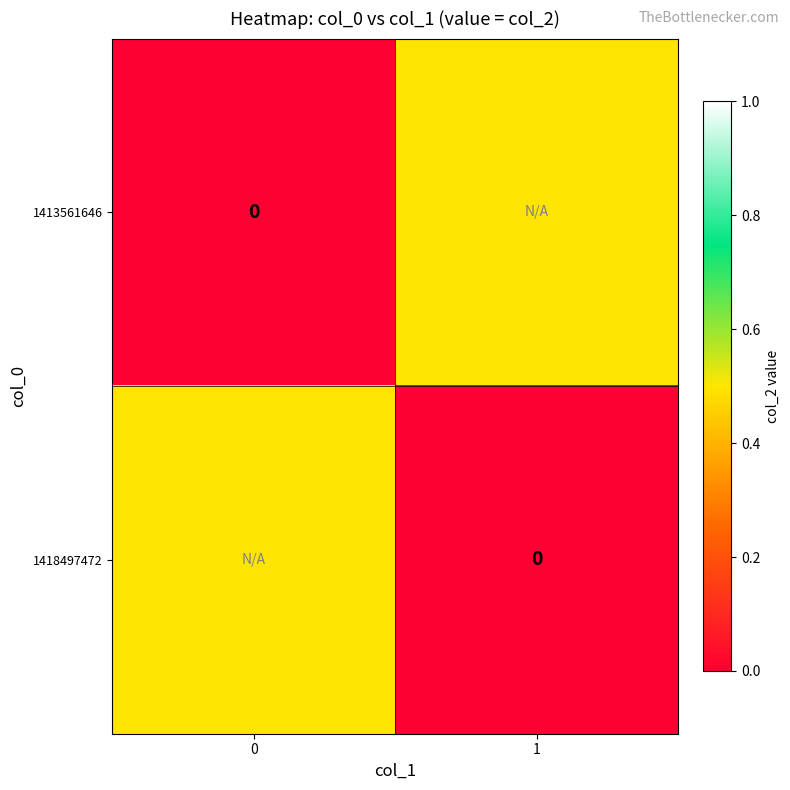

Which series changed the most between 0 and 1?

1413561646